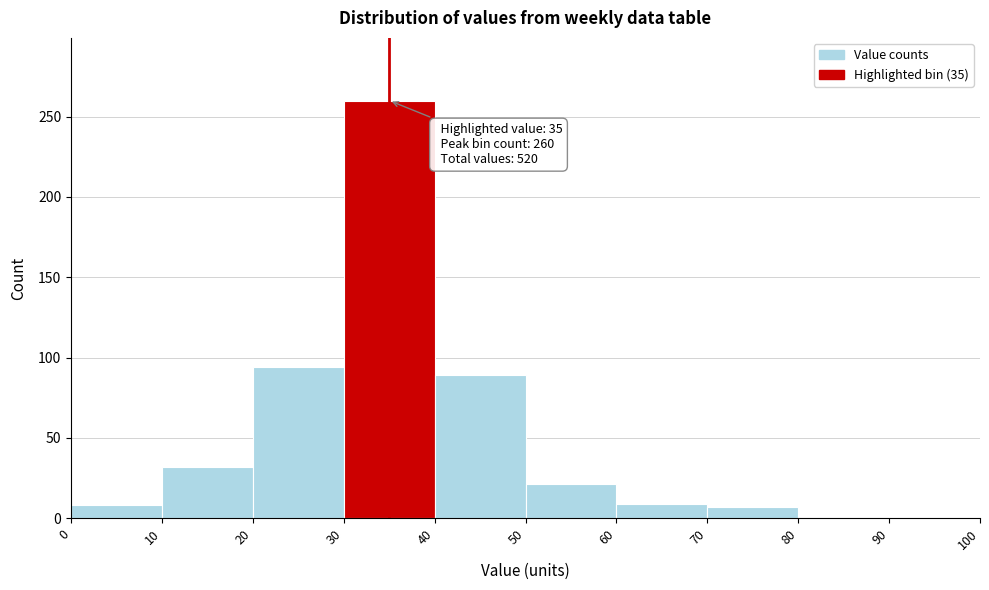

Over which range of the x-axis is the bar tallest?

30 to 40